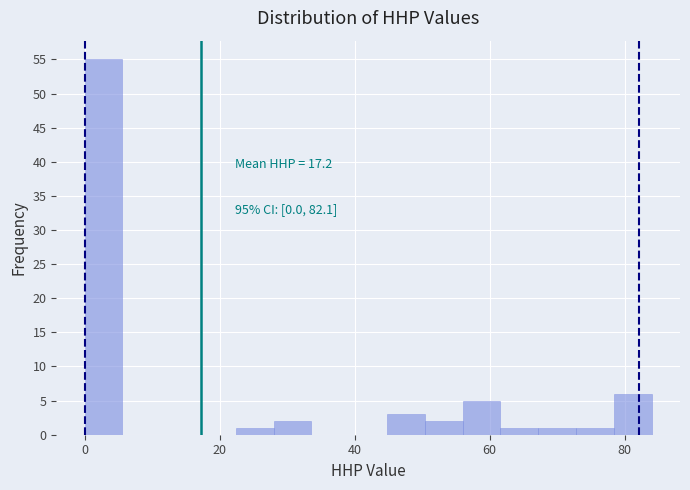

Read against the x-axis, roughly where is the centre of the tallest bar?

2